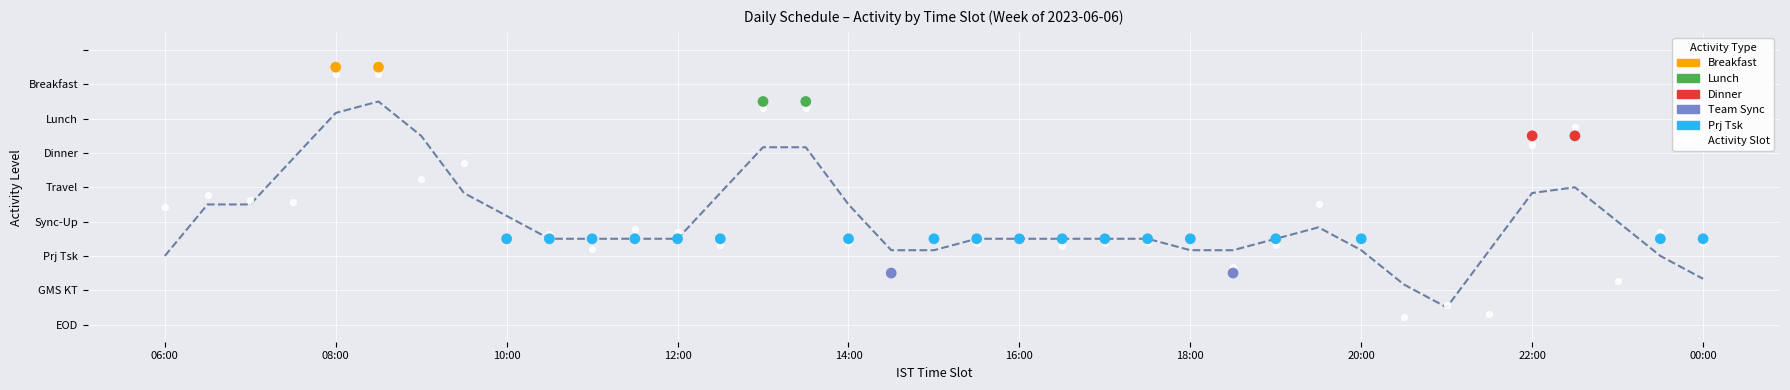

Between 36 and 18, which is larger?

18